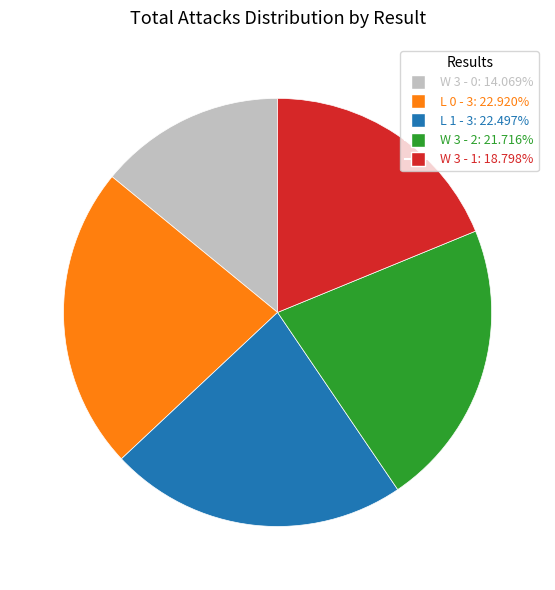

Do W 3 - 2 and W 3 - 0 together represent more than half of the pie?

No